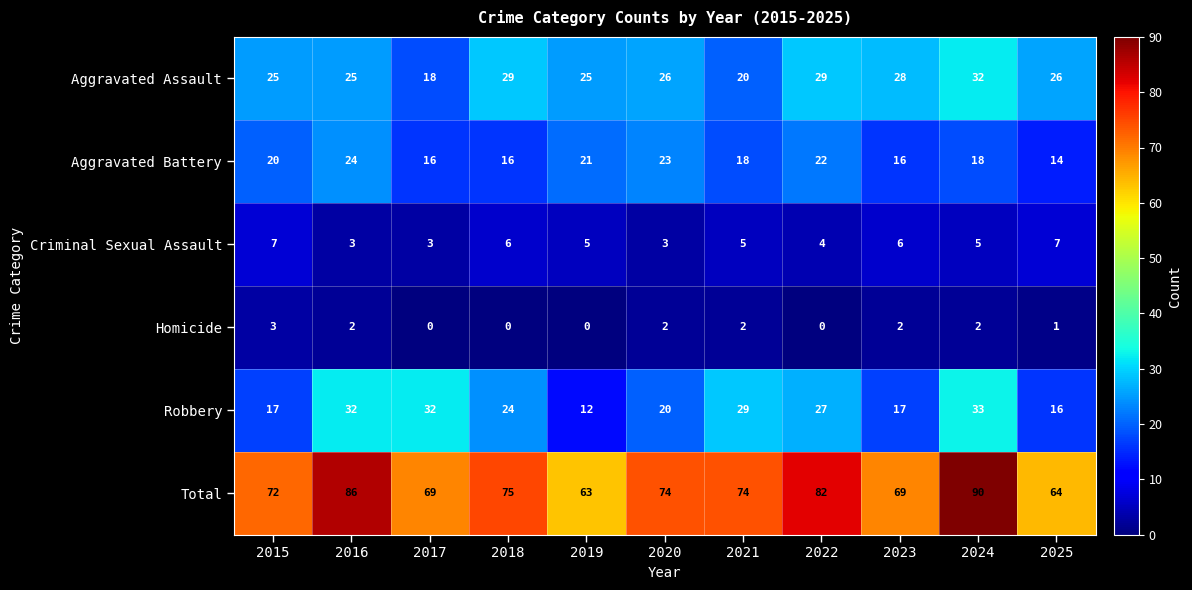

At which label is Total closest to 76?

2018